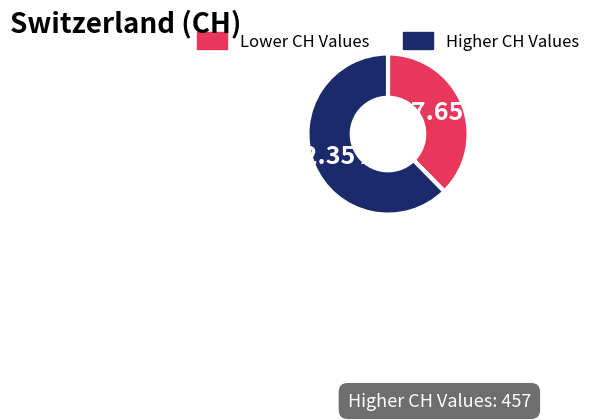

Approximately how many times larger is the value at Lower CH Values compared to Higher CH Values?

0.6